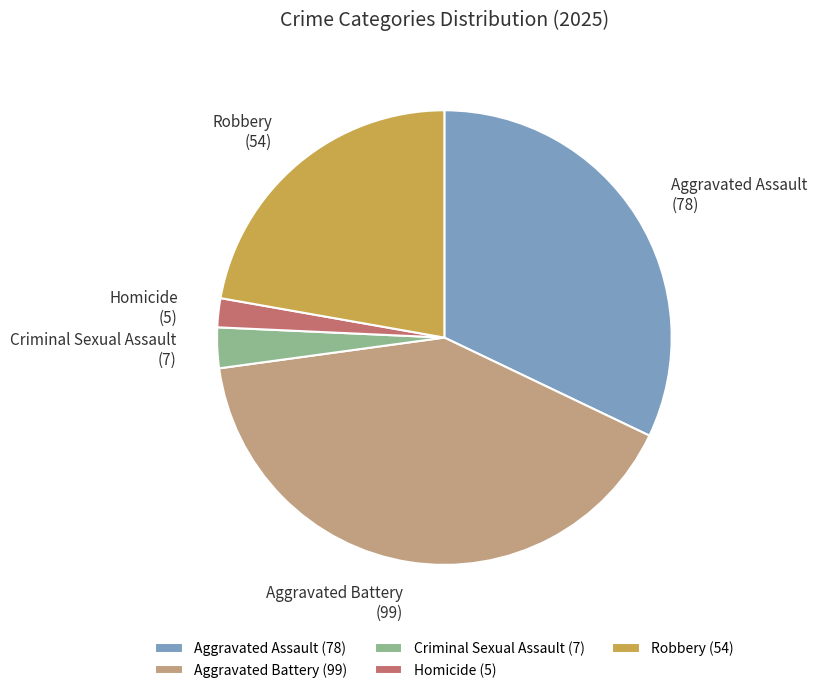

Is it true that Aggravated Battery is 31% of the pie?

False